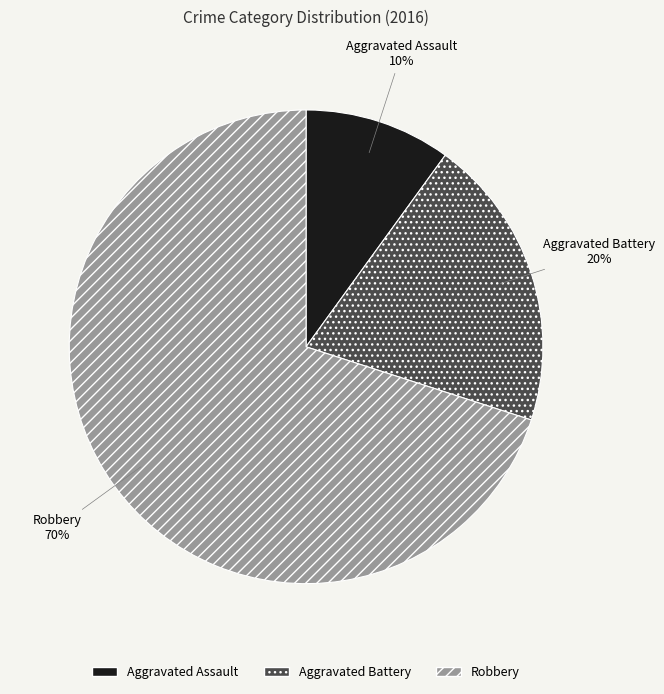

What is the ratio of the value at Robbery to the value at Aggravated Assault?

7.0